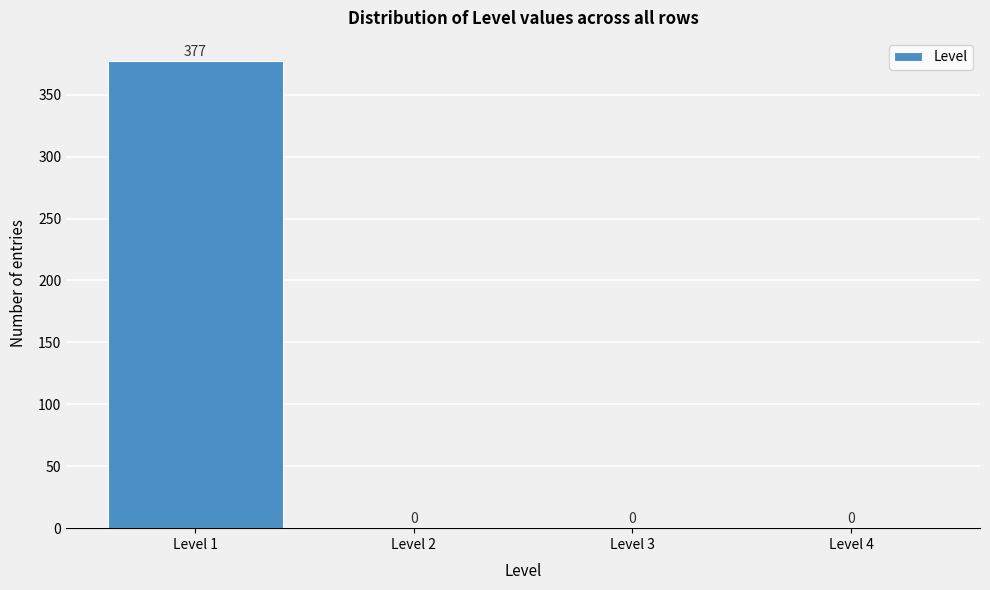

What is the height of the bar covering 0.5 to 1.5 on the x-axis?

377